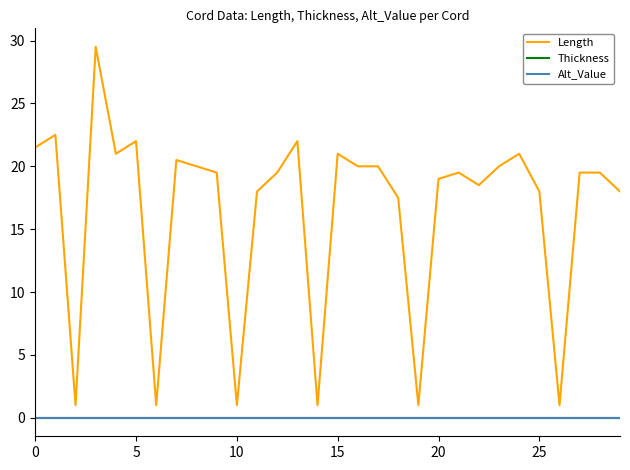

True or false: Thickness and Alt_Value cross at least once.

False